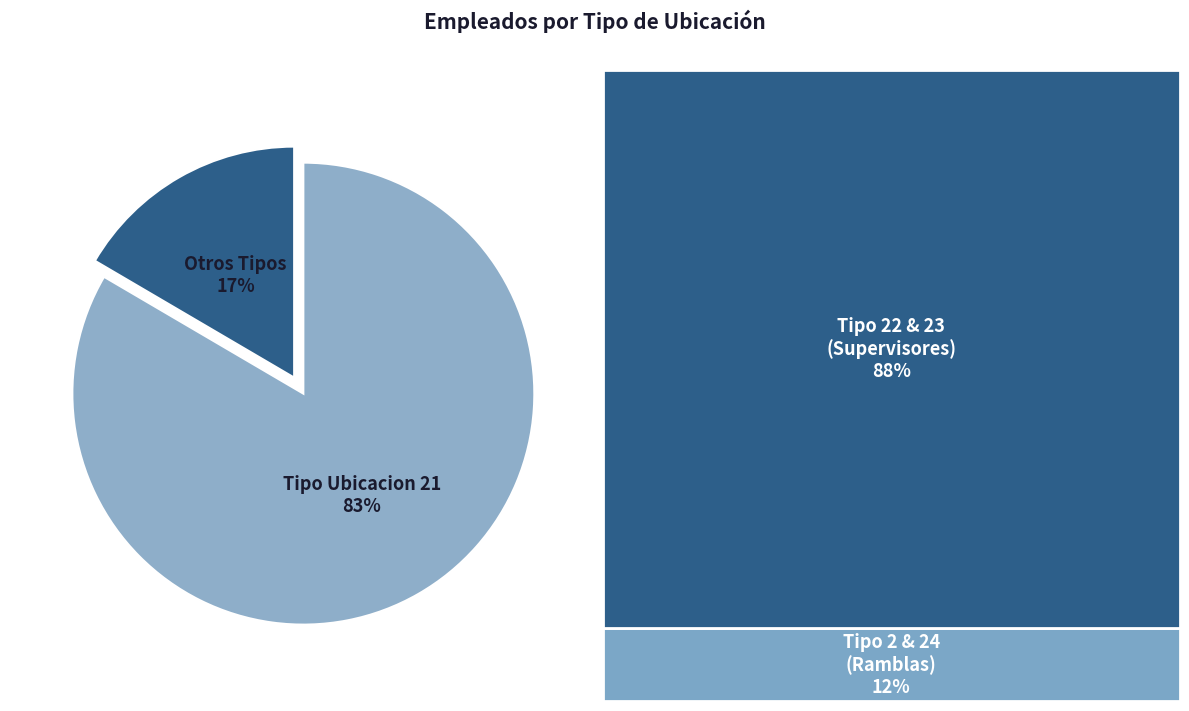

To the nearest percent, what percentage of the pie is Otros Tipos?

17%